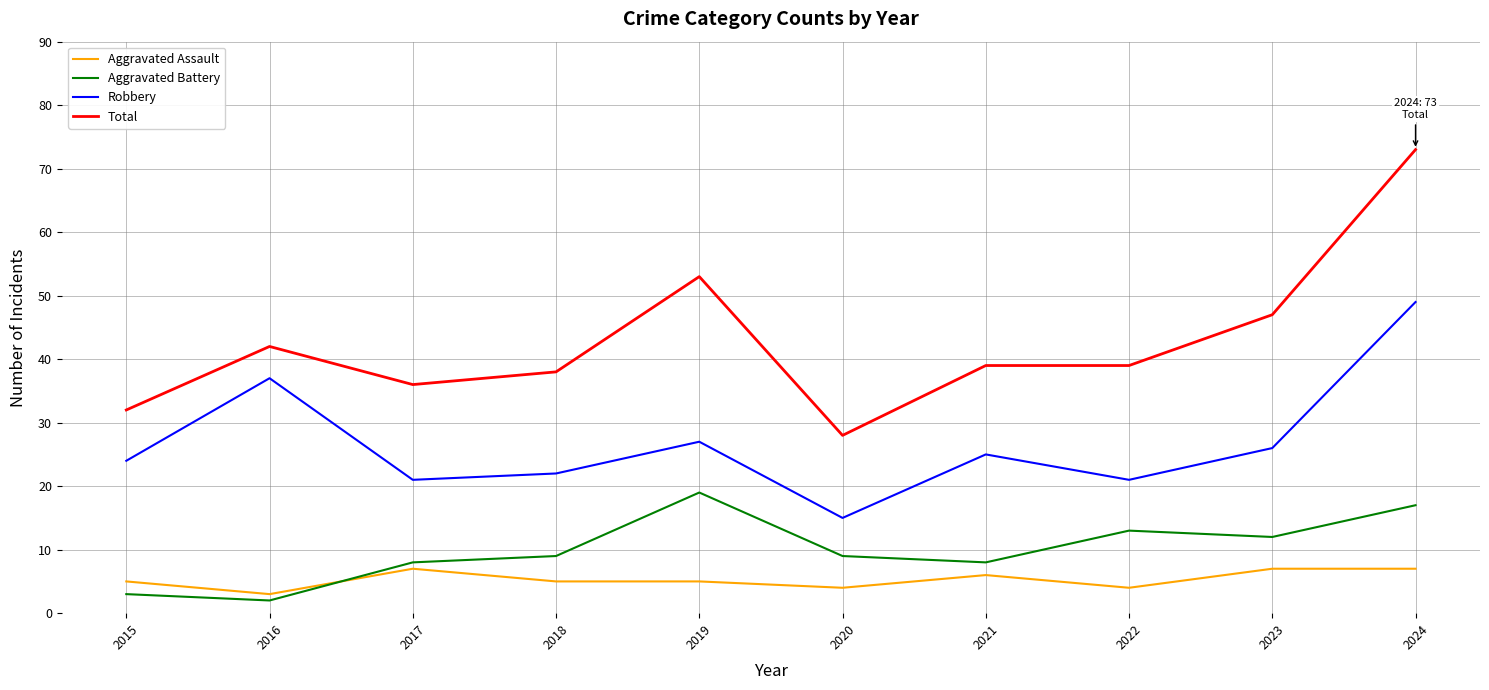

The value of Robbery at 2024 is 76. True or false?

False